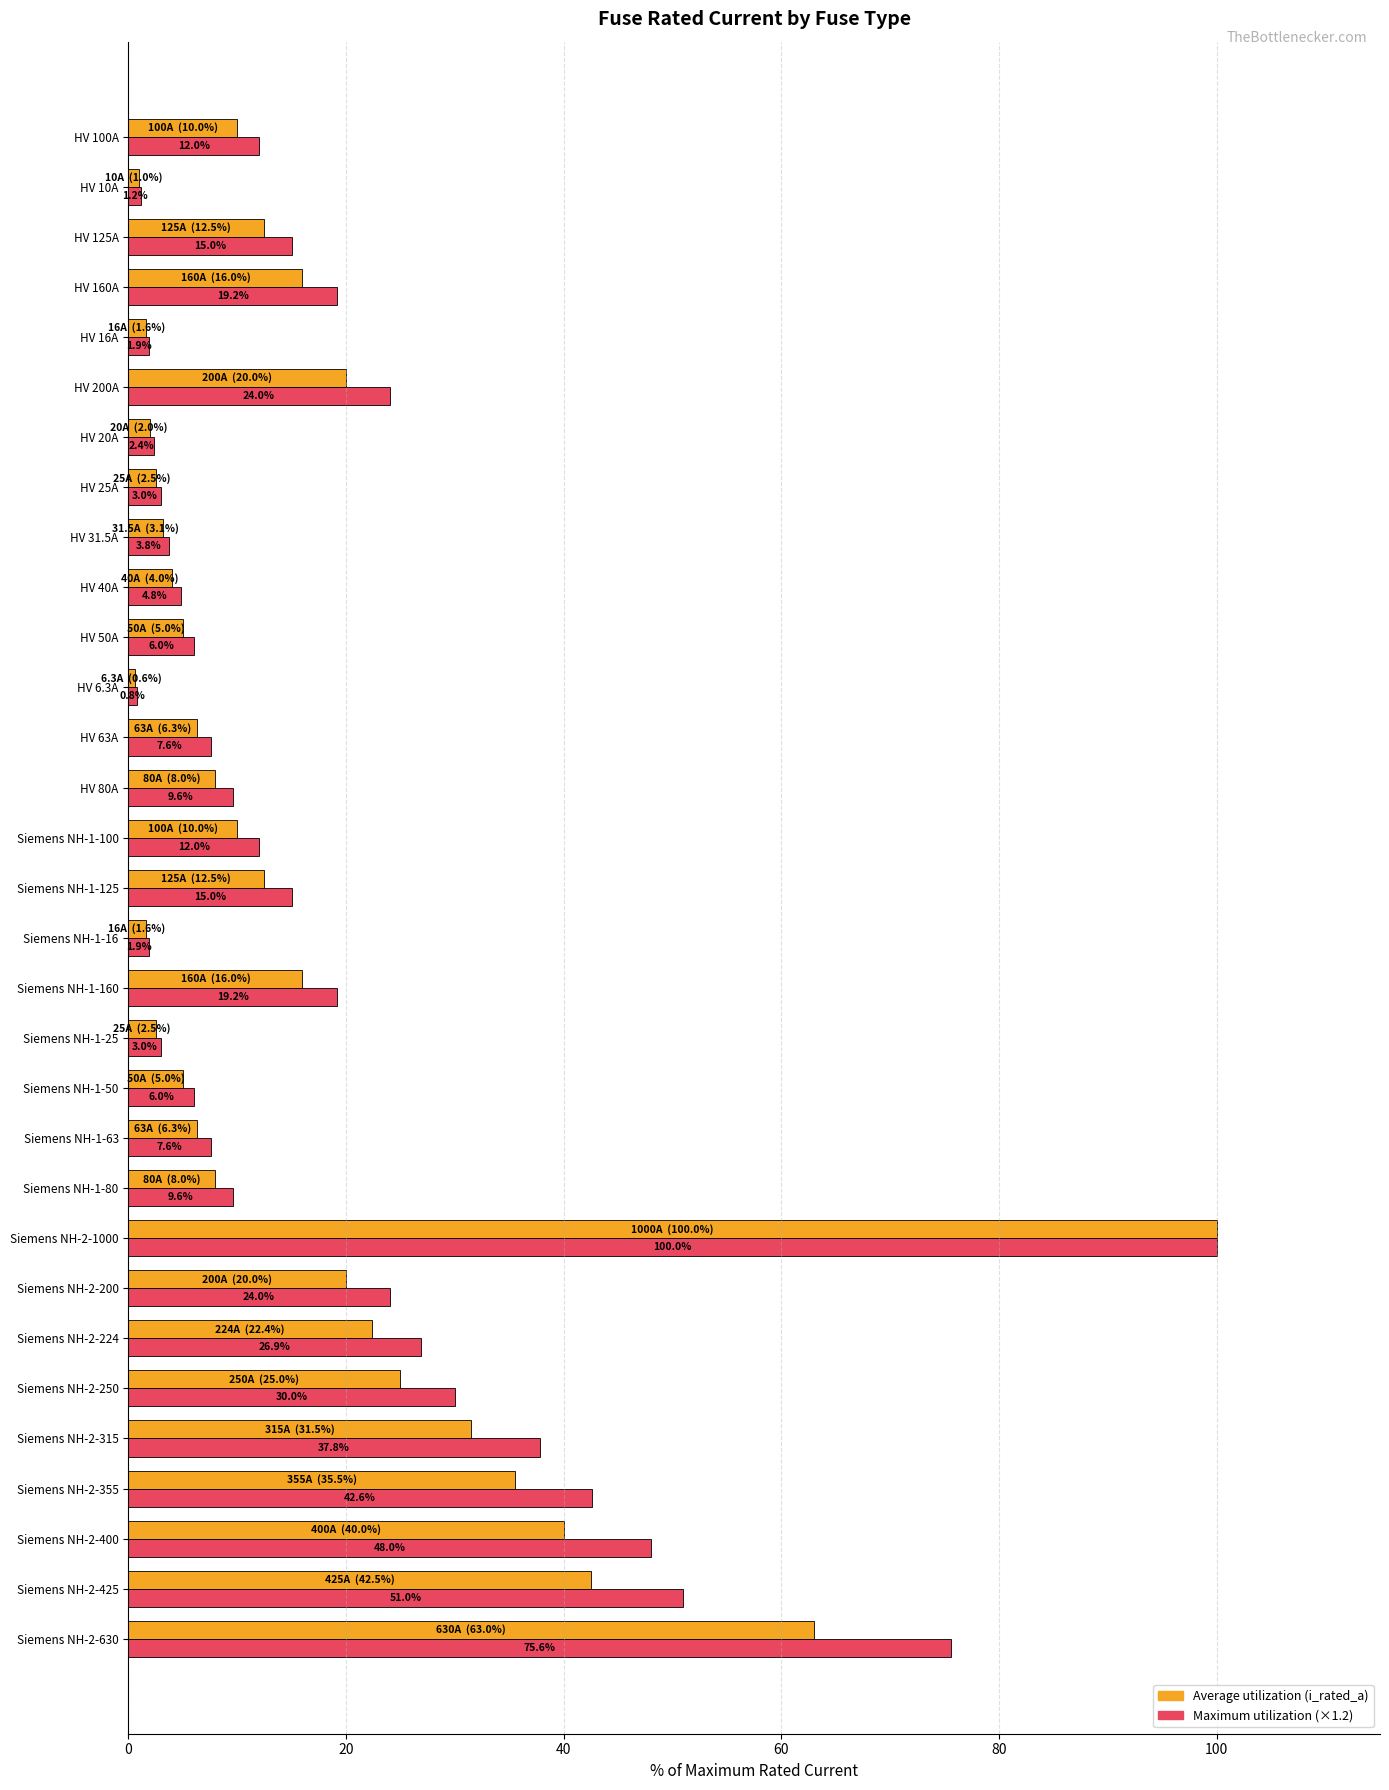

Which label corresponds to the smallest value in the chart?

HV 6.3A